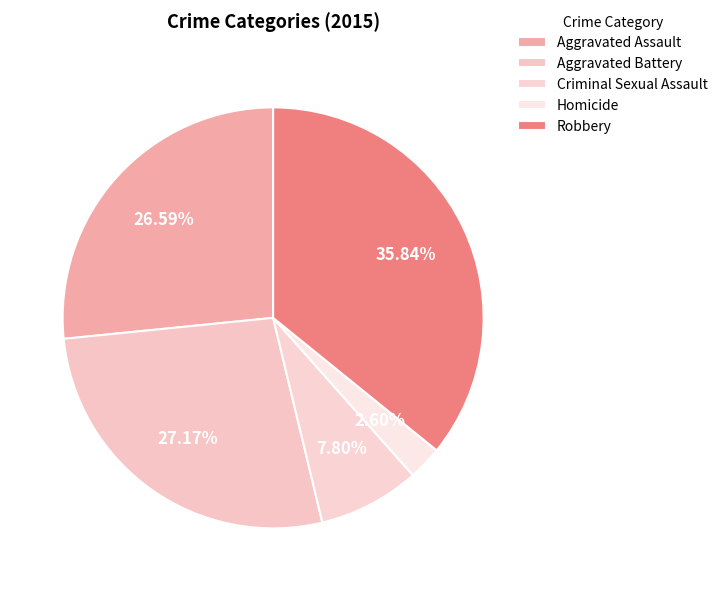

What percentage do Criminal Sexual Assault and Robbery together represent?

43.6%